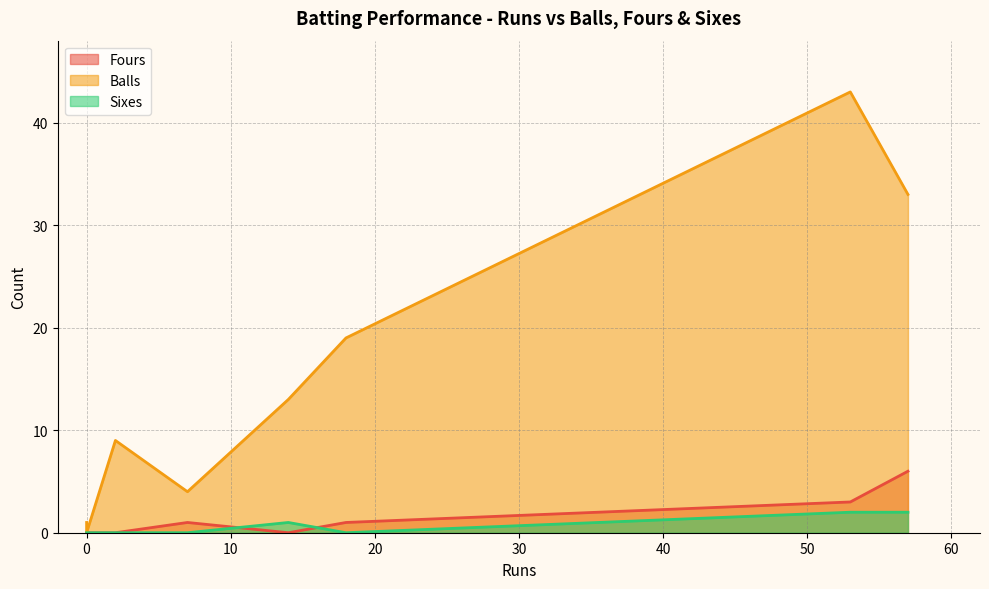

Does the chart have visible grid lines?

Yes